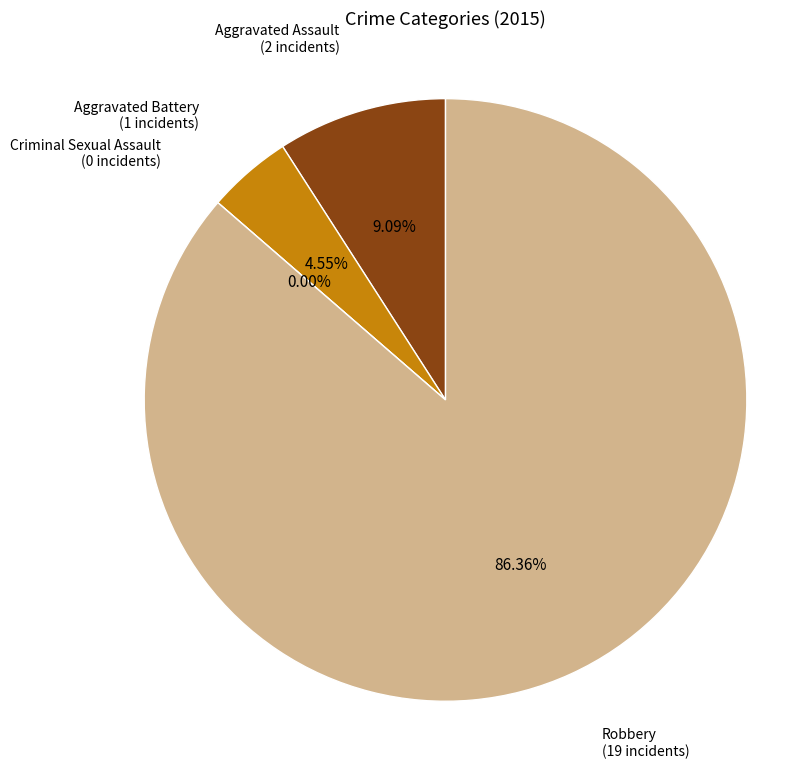

What percentage is the Robbery slice, to the nearest percent?

86%